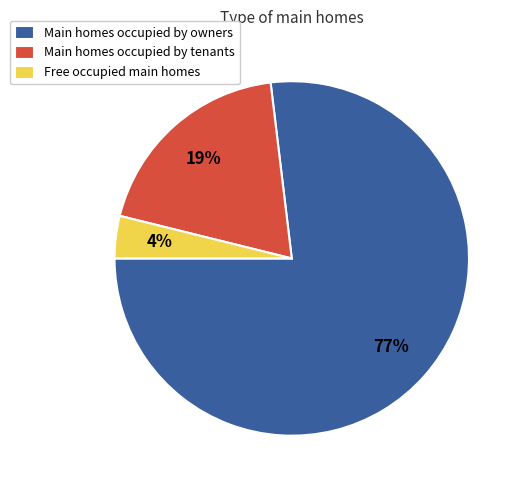

True or false: Main homes occupied by tenants accounts for 9% of the total.

False